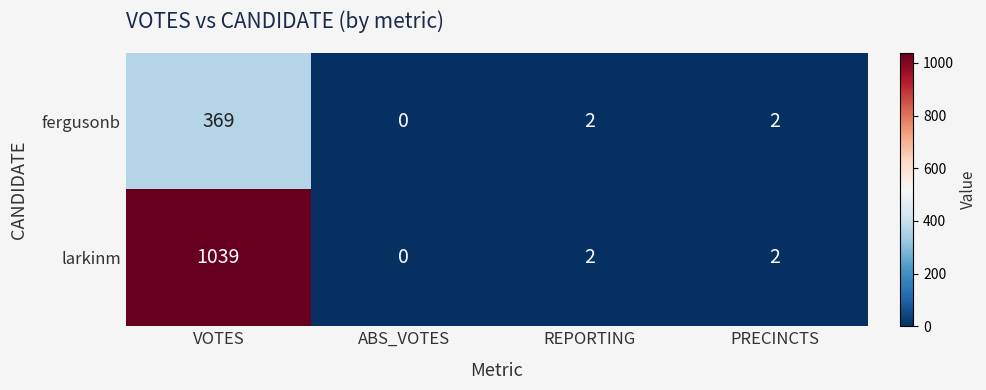

The value of larkinm at REPORTING is 3. True or false?

False